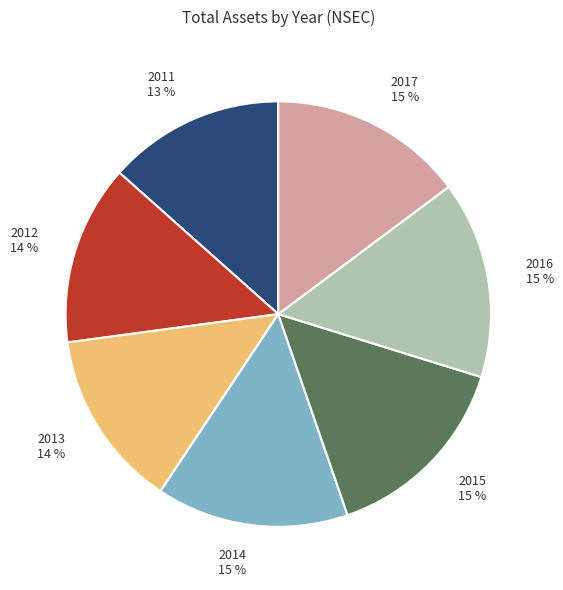

Do 2017 and 2012 together represent more than half of the pie?

No